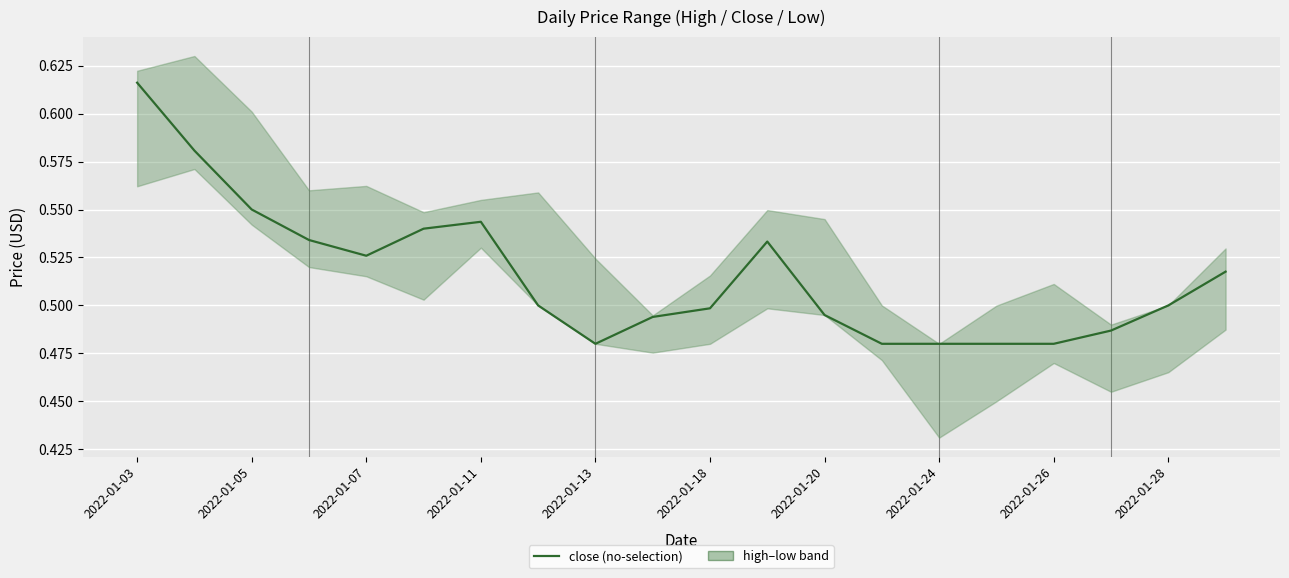

What is the average value?

0.5